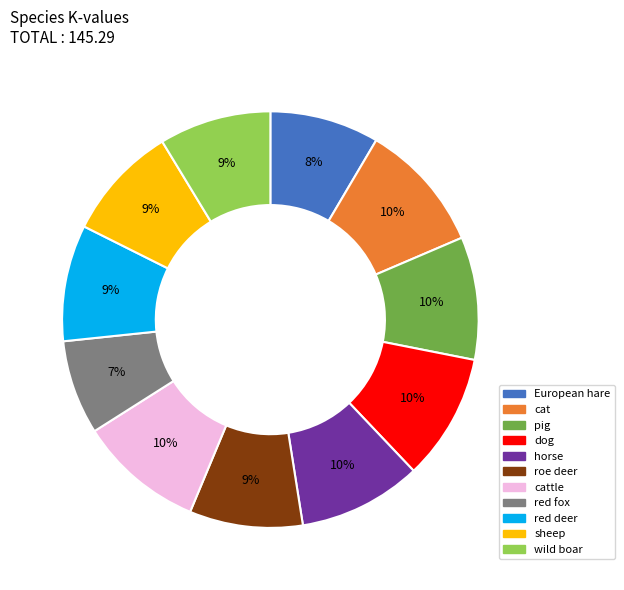

What is the smallest slice in the pie chart?

red fox